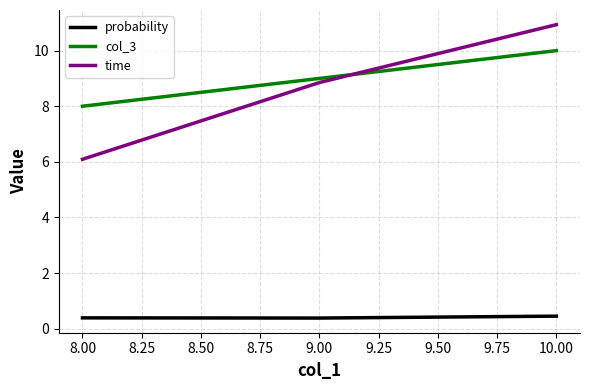

What is the difference between the maximum and minimum values in the time series?

4.8